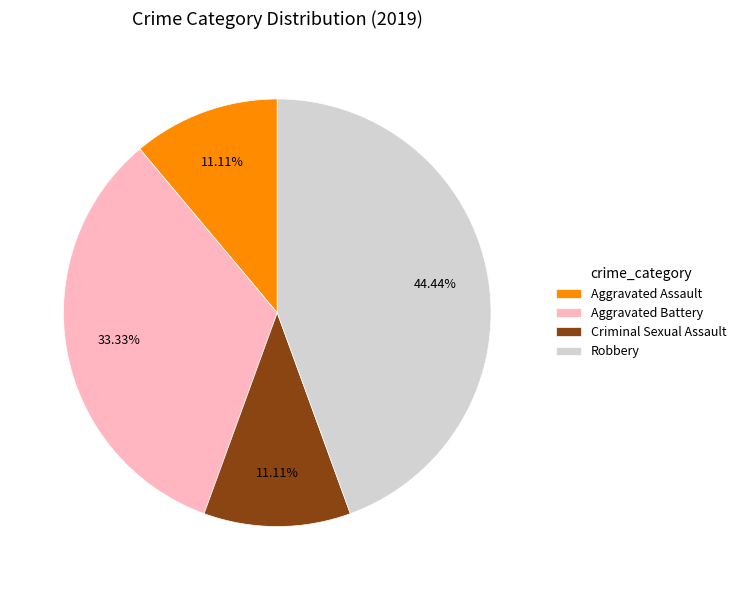

What is the total percentage of Criminal Sexual Assault and Robbery?

55.6%